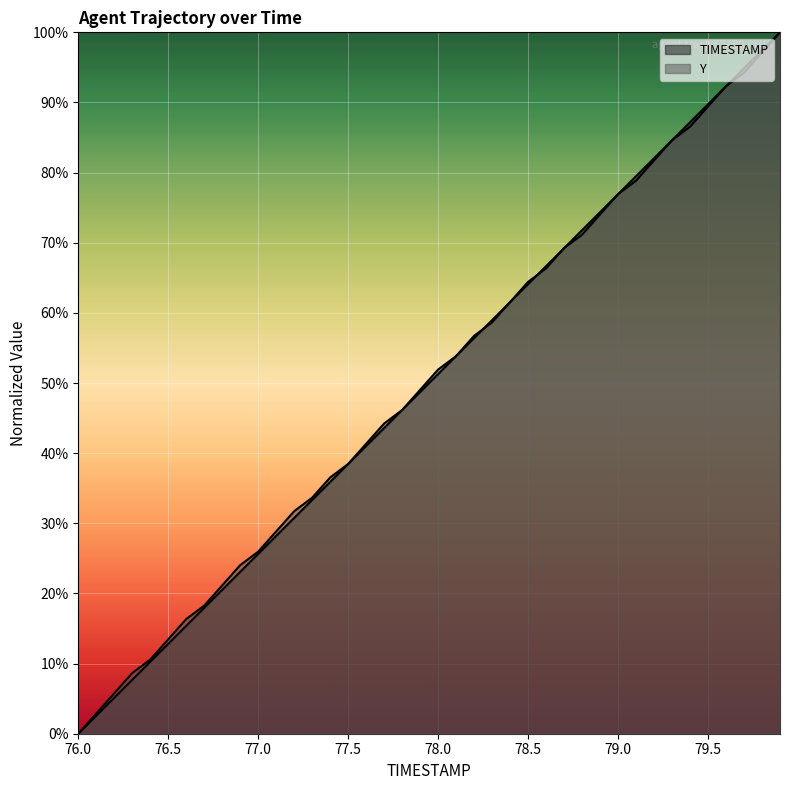

How many lines are shown in the chart?

2